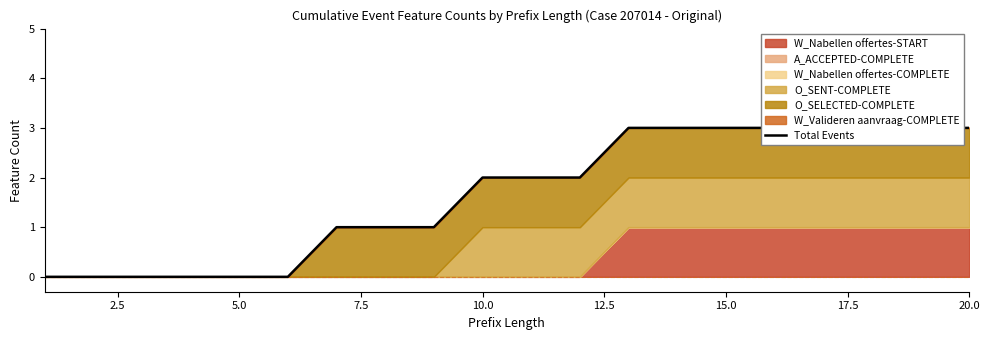

How many data points does each series have?

20